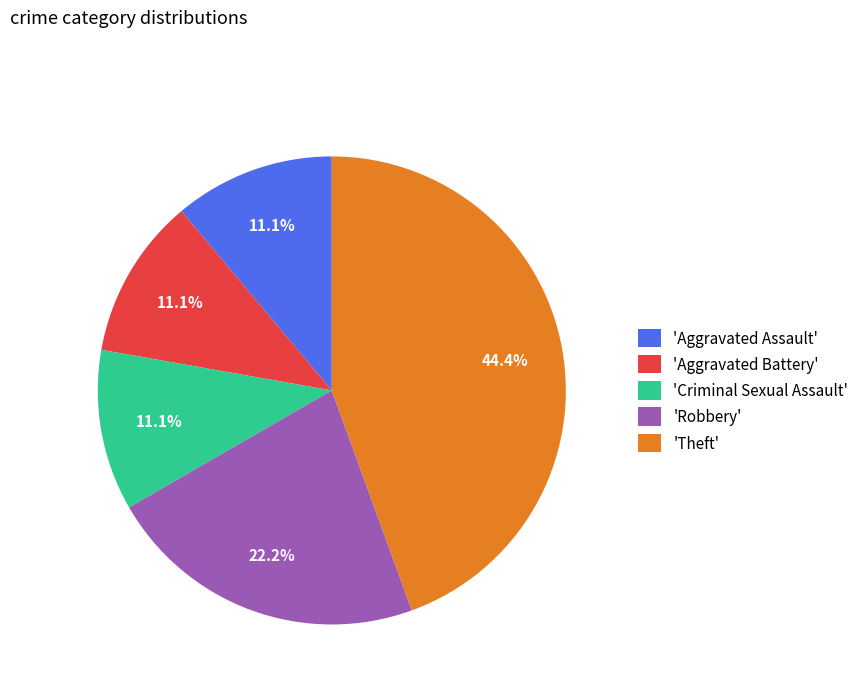

Is there a majority slice in this chart?

No